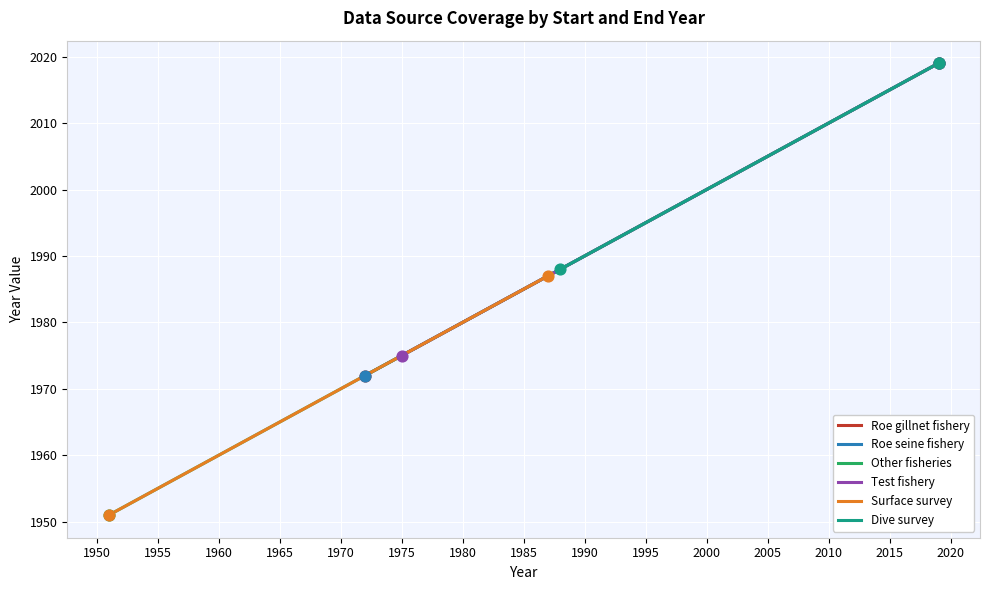

Is the value of Test fishery at 1945 greater than the value of Roe gillnet fishery at 1950?

No